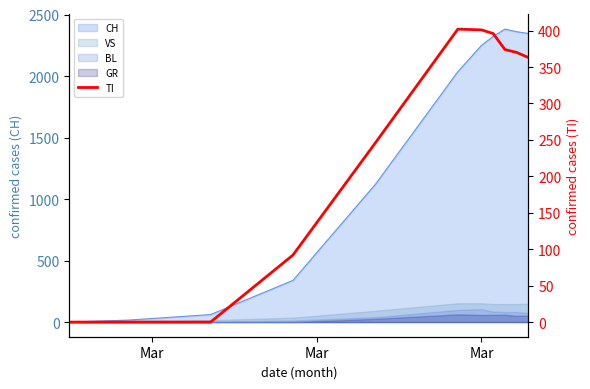

How many positive values are there?

8